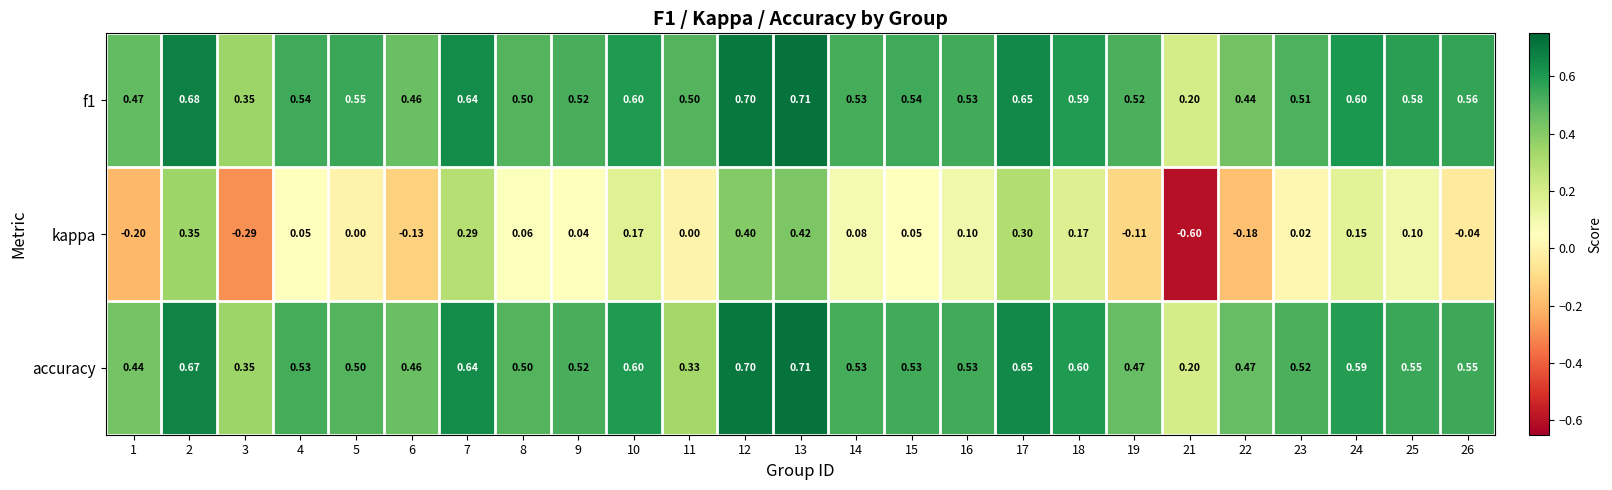

What is the greatest value displayed?

0.7